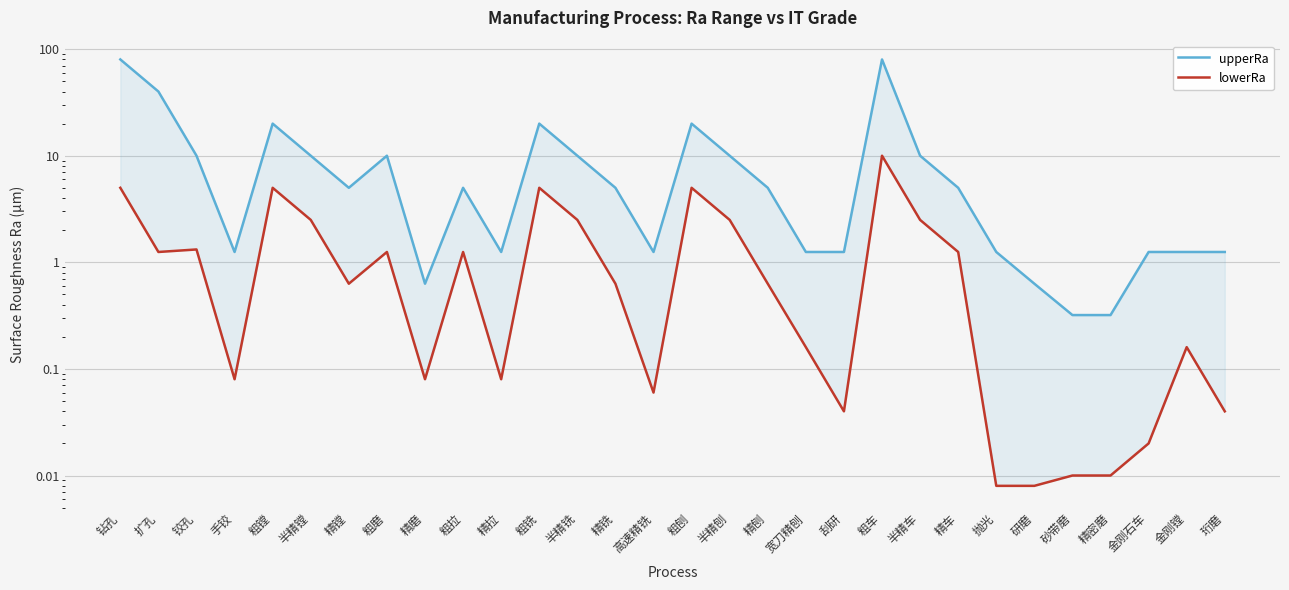

True or false: upperRa and lowerRa intersect in this chart.

False